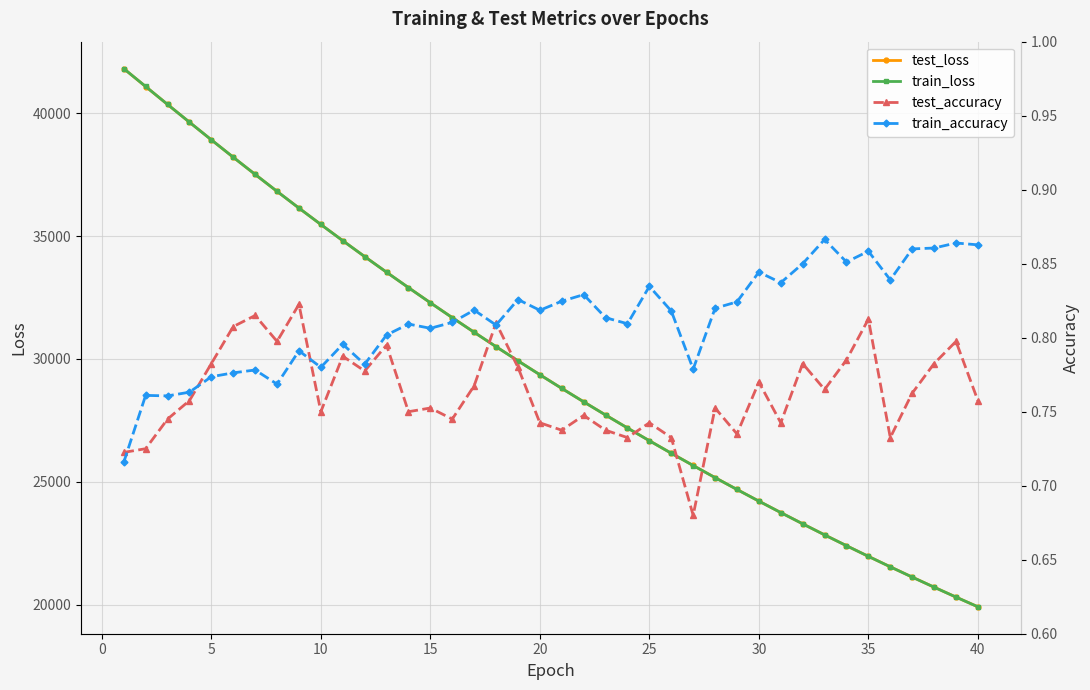

What is the lowest value of the train_loss series?

19919.9